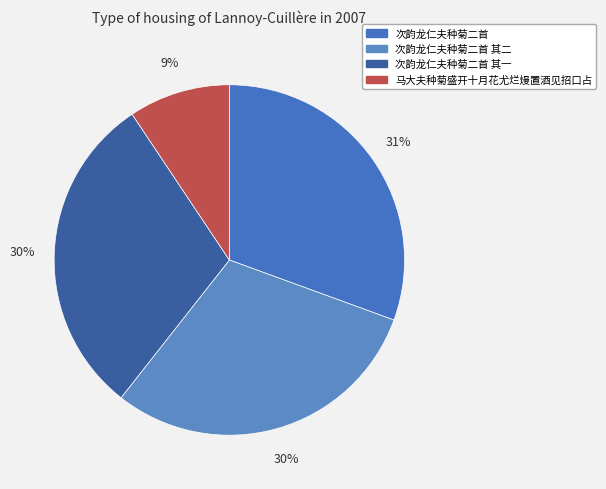

To the nearest percent, what percentage of the pie is 次韵龙仁夫种菊二首 其一?

30%